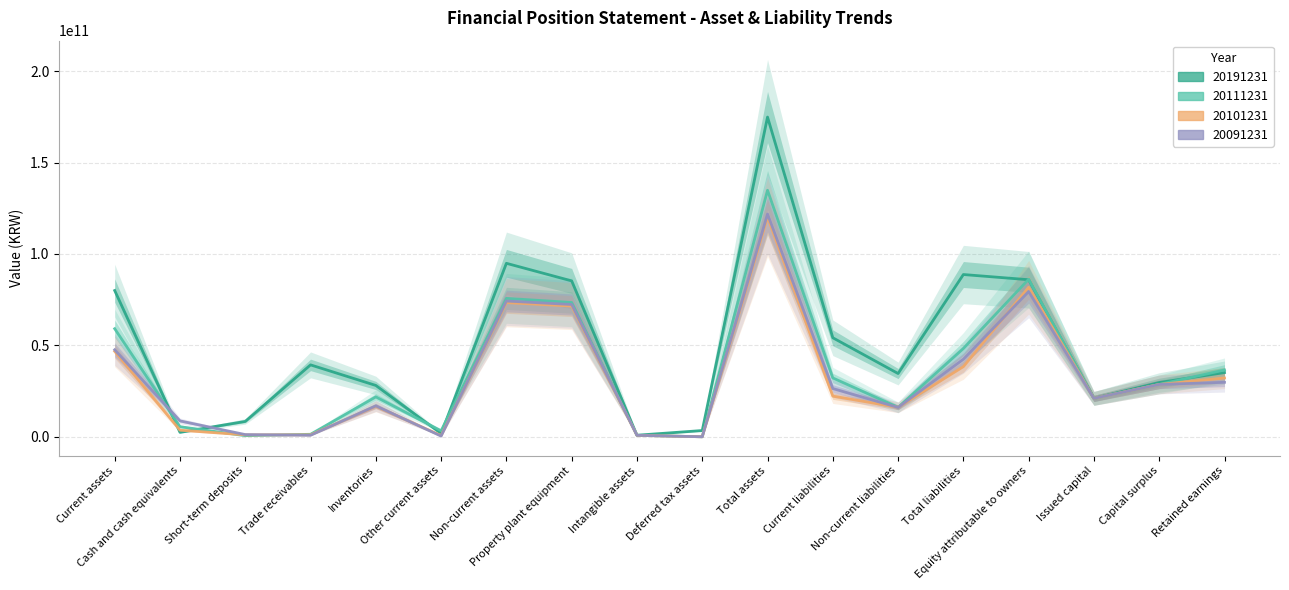

Reading left to right, what are all the values shown in this chart?

20191231: Current assets=79993180241	Cash and cash equivalents=2413324761	Short-term deposits=8404600000	Trade receivables=39326065155	Inventories=28073351501	Other current assets=1775764644	Non-current assets=94882708305	Property plant equipment=85263416613	Intangible assets=847068354	Deferred tax assets=3413243297	Total assets=174875888546	Current liabilities=54153000202	Non-current liabilities=34596616657	Total liabilities=88749616859	Equity attributable to owners=85900742819	Issued capital=21000000000	Capital surplus=29676844445	Retained earnings=35119326527
20111231: Current assets=59113833467	Cash and cash equivalents=5503315377	Short-term deposits=600000000	Trade receivables=1361462400	Inventories=21823717470	Other current assets=3283858998	Non-current assets=75717457384	Property plant equipment=73454214414	Intangible assets=789662330	Deferred tax assets=0	Total assets=134831290851	Current liabilities=32179512931	Non-current liabilities=16104129785	Total liabilities=48283642716	Equity attributable to owners=86150291531	Issued capital=21000000000	Capital surplus=28625728672	Retained earnings=36524562859
20101231: Current assets=46745280488	Cash and cash equivalents=3605444166	Short-term deposits=1034720000	Trade receivables=1055908400	Inventories=16663051248	Other current assets=666405750	Non-current assets=73396801514	Property plant equipment=71498251945	Intangible assets=779004929	Deferred tax assets=0	Total assets=120142082002	Current liabilities=22231301488	Non-current liabilities=16134392757	Total liabilities=38365694245	Equity attributable to owners=81776387757	Issued capital=21000000000	Capital surplus=28630177976	Retained earnings=32146209781
20091231: Current assets=47596250082	Cash and cash equivalents=8694246331	Short-term deposits=1200000000	Trade receivables=808258100	Inventories=16922435640	Other current assets=361526476	Non-current assets=74255789529	Property plant equipment=72354478251	Intangible assets=799257092	Deferred tax assets=0	Total assets=121852039611	Current liabilities=26372163347	Non-current liabilities=16048940671	Total liabilities=42421104018	Equity attributable to owners=79430935593	Issued capital=21000000000	Capital surplus=28630177976	Retained earnings=29800757617